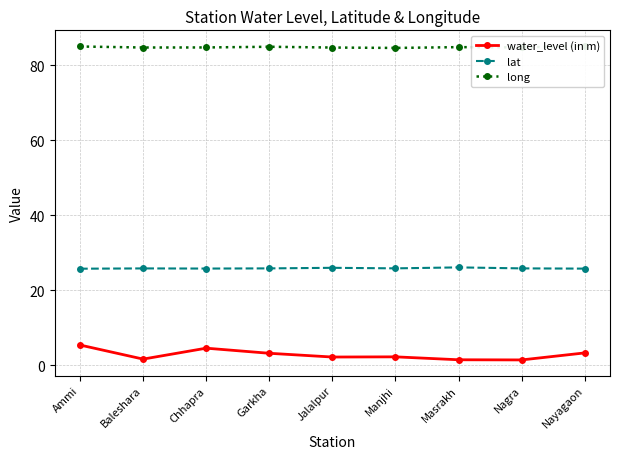

In lat, how many points are lower than both neighbors (excluding endpoints)?

2